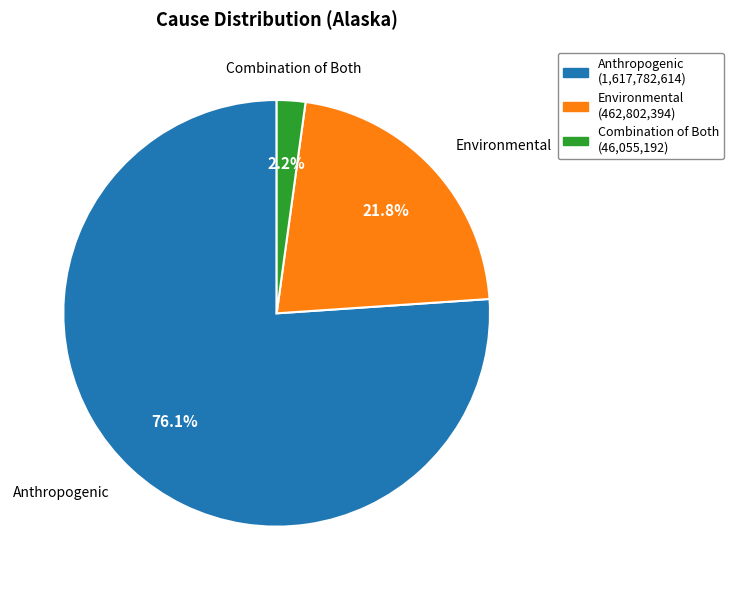

What percentage is the Anthropogenic slice, to the nearest percent?

76%